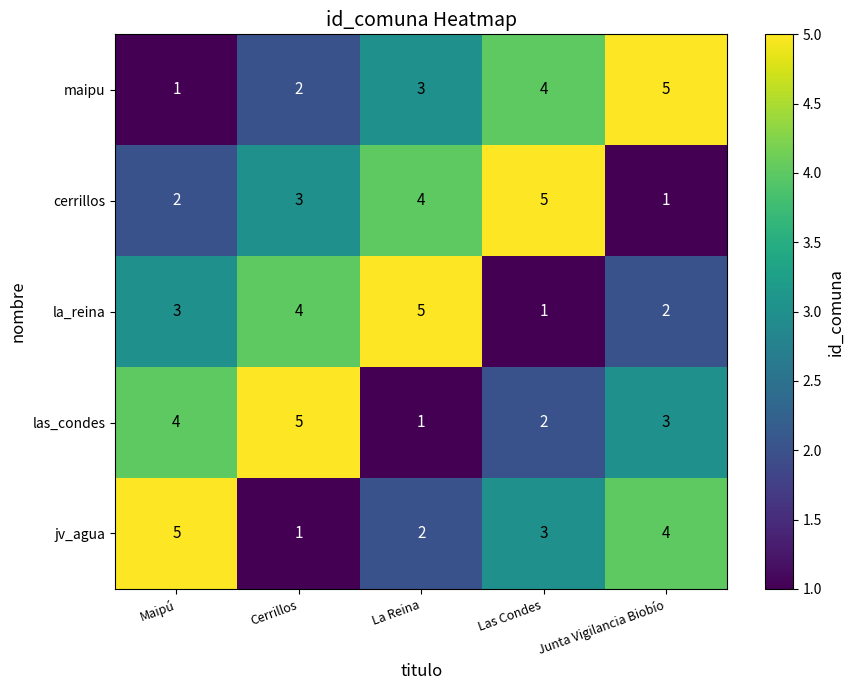

Rank the series at Junta Vigilancia Biobío from lowest to highest value.

cerrillos, la_reina, las_condes, jv_agua, maipu